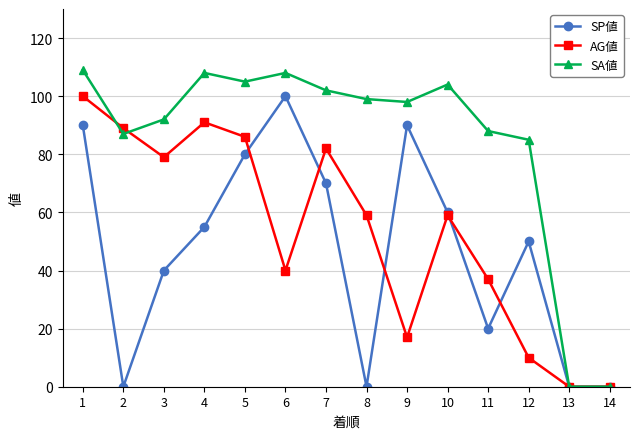

Which series changed the most between 4 and 5?

SP値